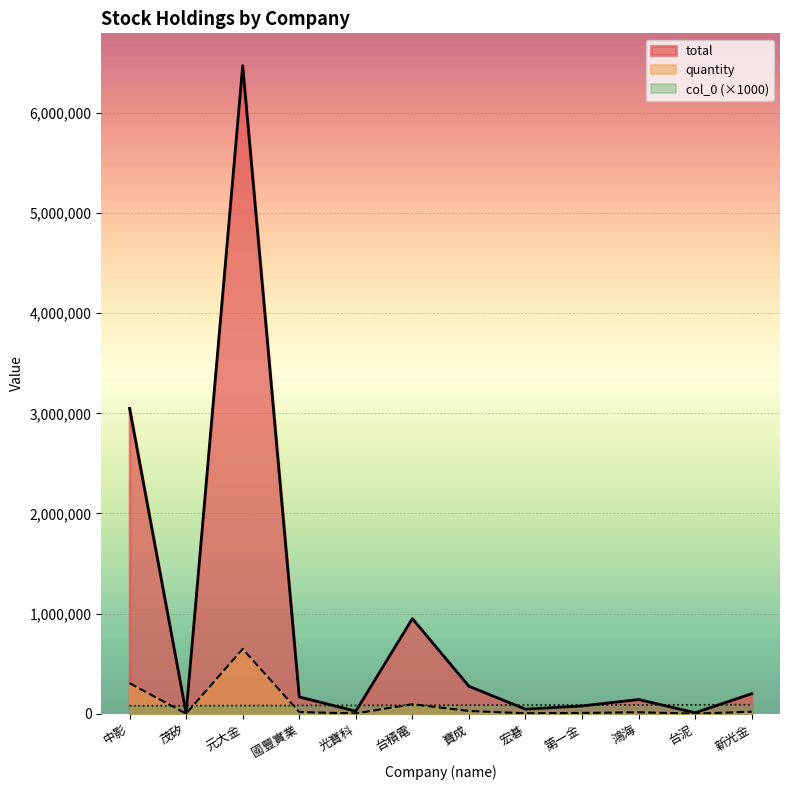

At how many categories does at least one series exceed 382713?

3